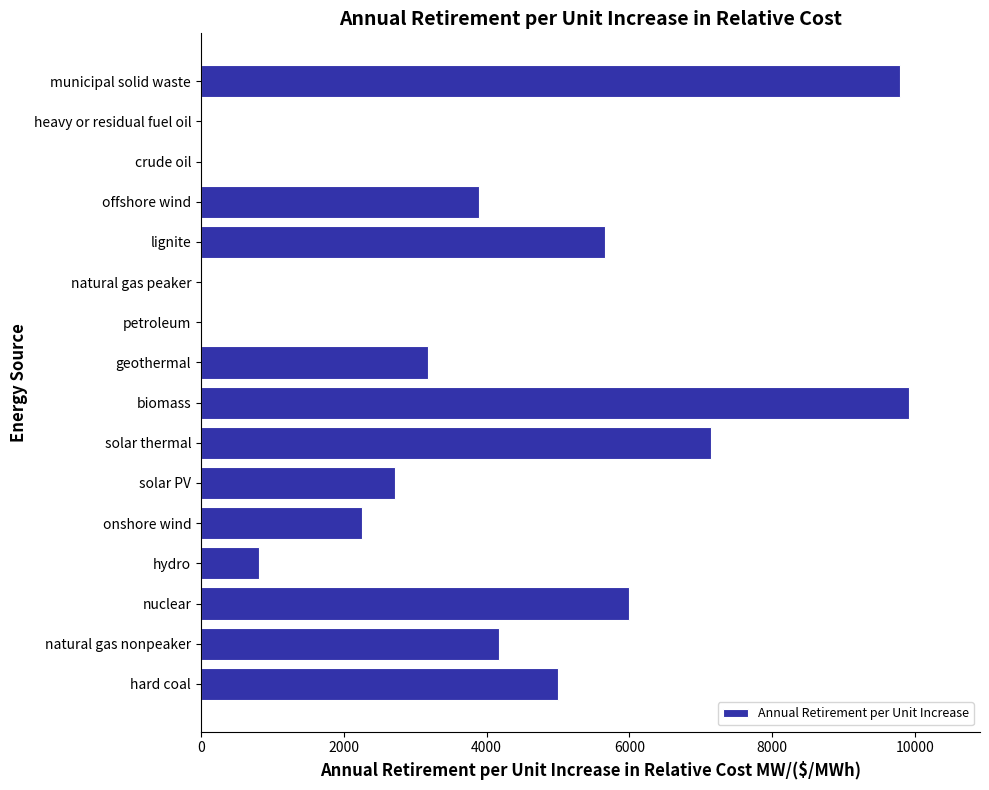

What is the maximum value shown in the chart?

9915.5